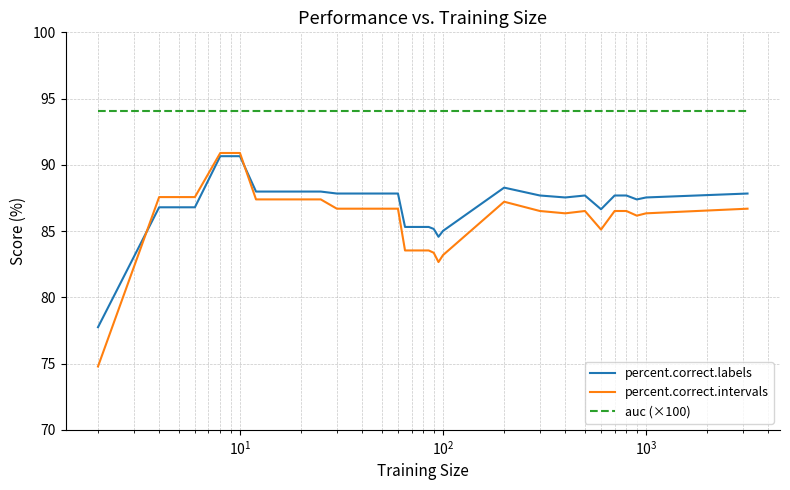

Which series has the largest range (max minus min)?

percent.correct.intervals